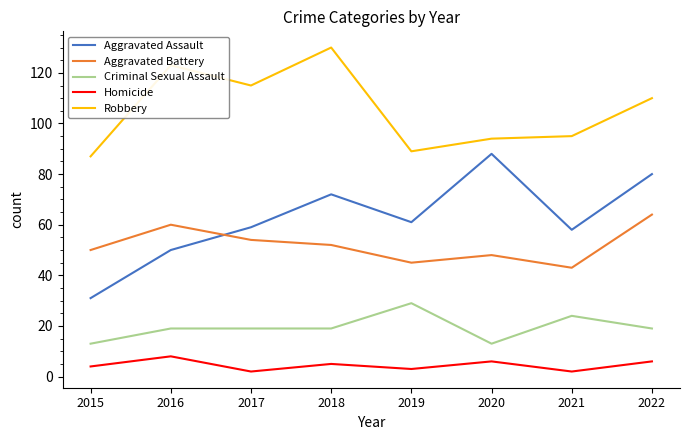

Which series changed the most between 2017 and 2020?

Aggravated Assault